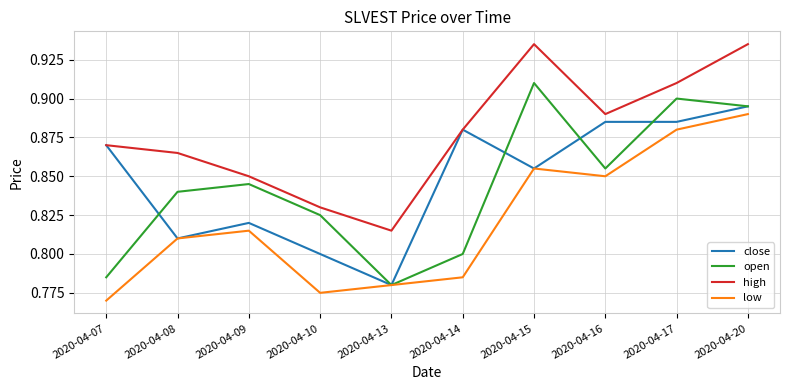

At which category is the sum across all series the highest?

2020-04-20